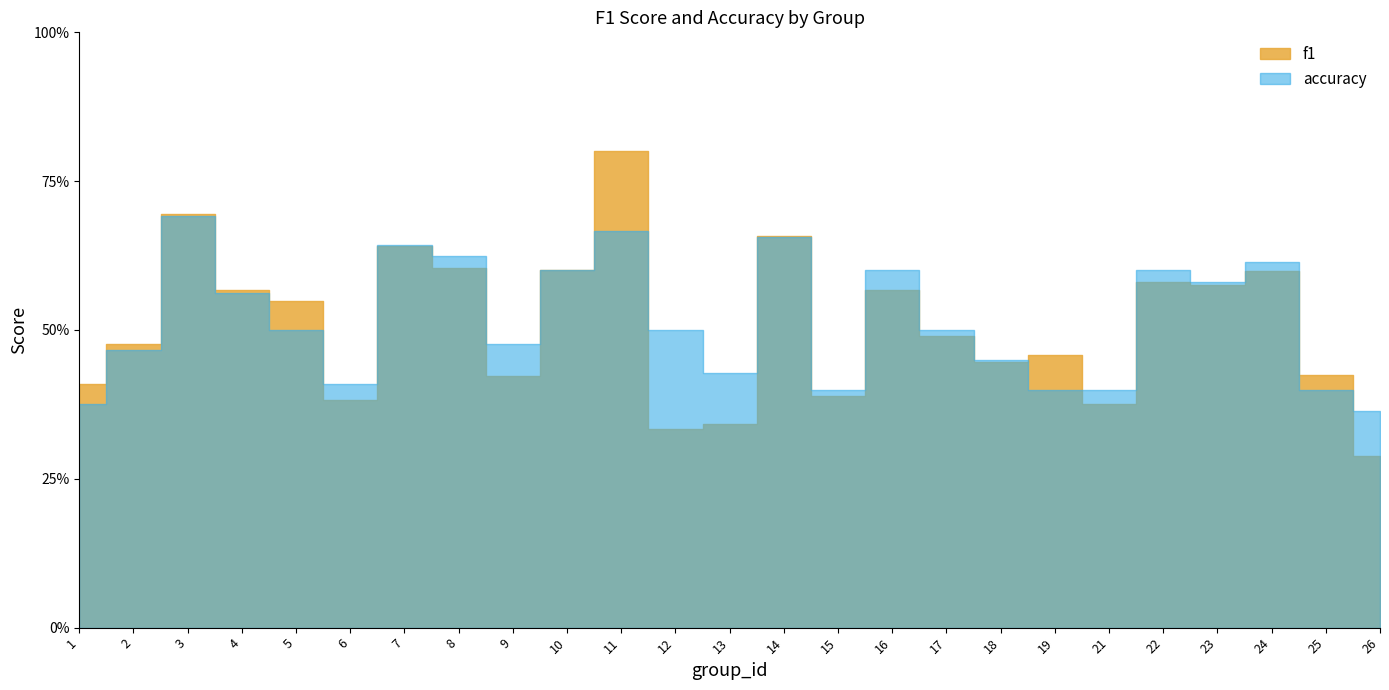

Which label corresponds to the largest value in the chart?

11